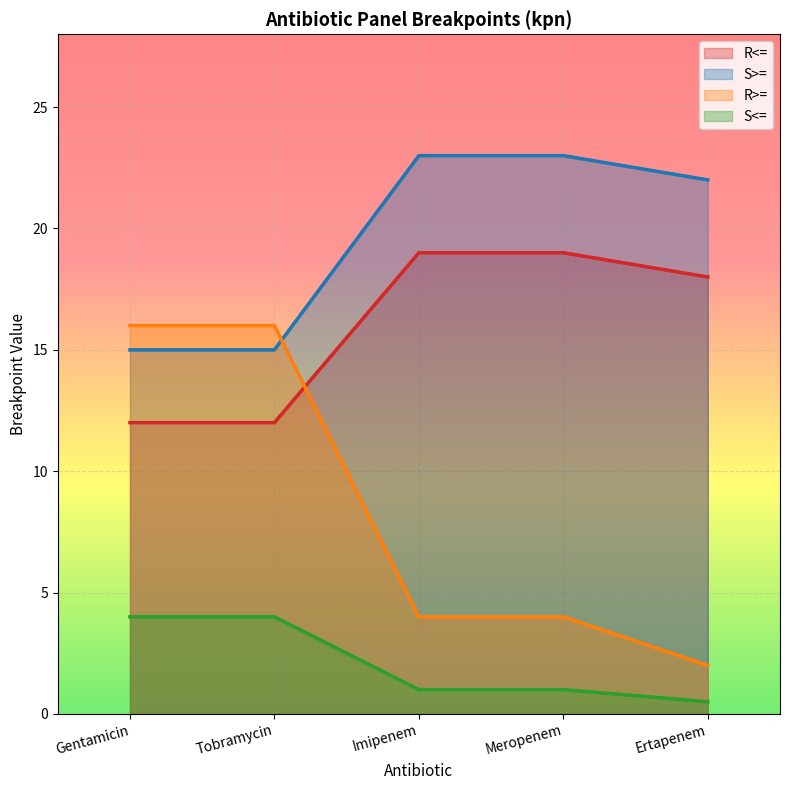

What is the difference between the R>= values at Meropenem and Ertapenem?

2.0